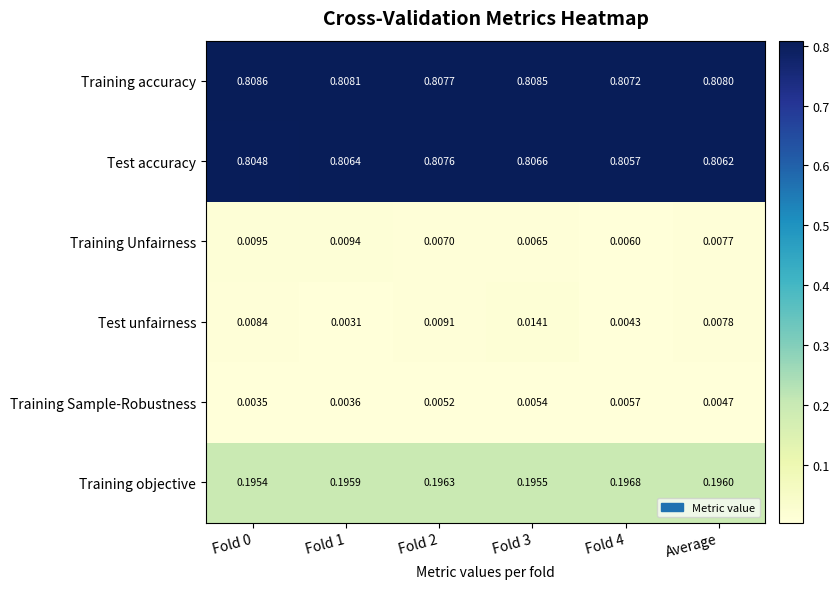

List the series in order of their peak value, lowest first.

Training Sample-Robustness, Training Unfairness, Test unfairness, Training objective, Test accuracy, Training accuracy